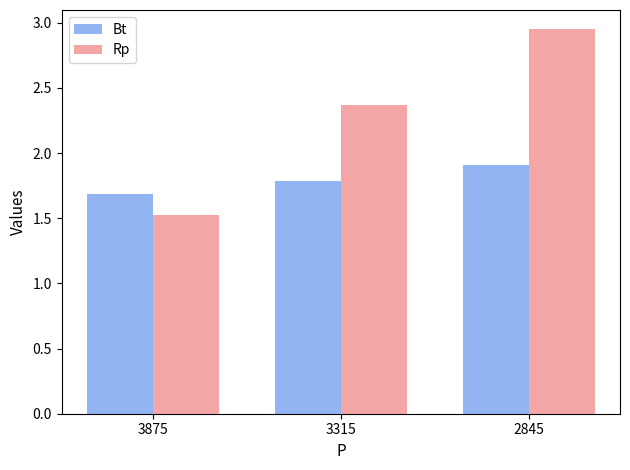

What is the difference between the second highest and minimum values in the Rp series?

0.8